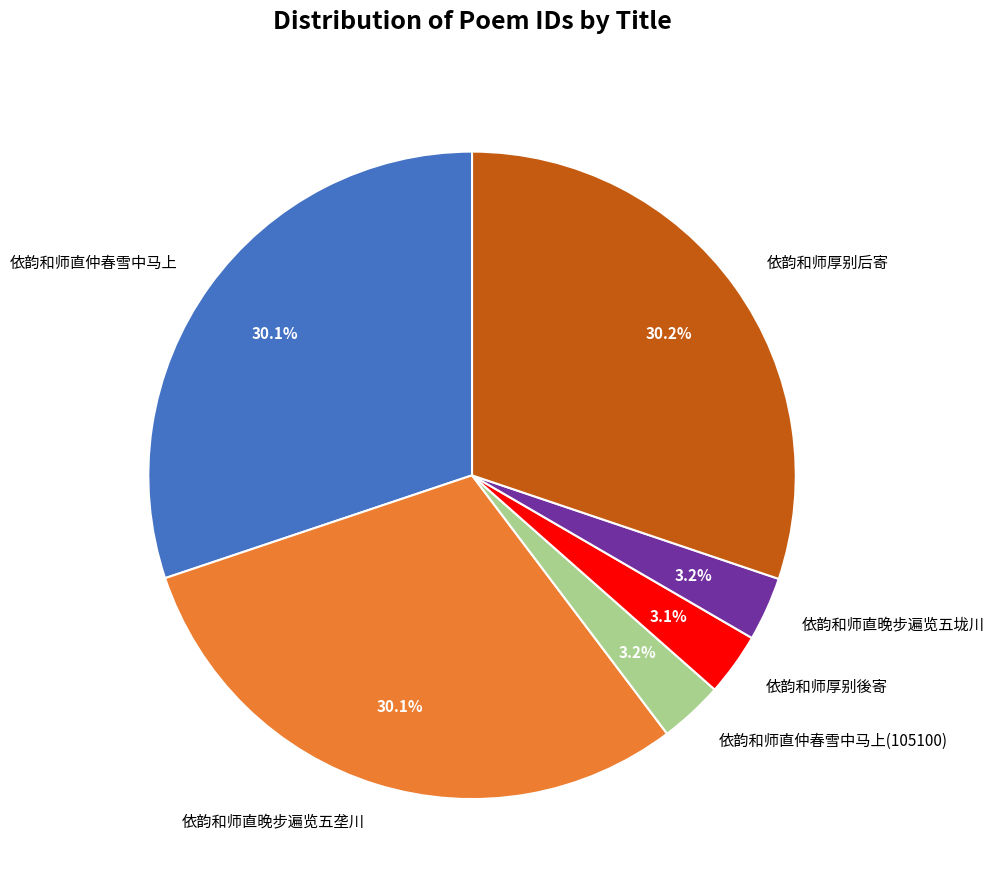

True or false: 依韵和师直晚步遍览五垅川 accounts for 3% of the total.

True